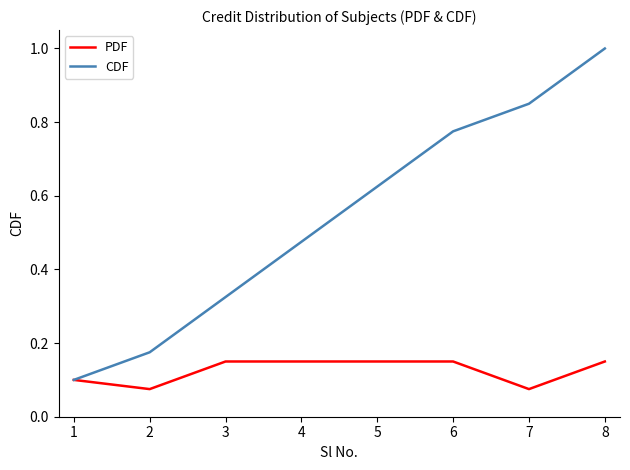

Rank the series by their average value, from highest to lowest.

CDF, PDF